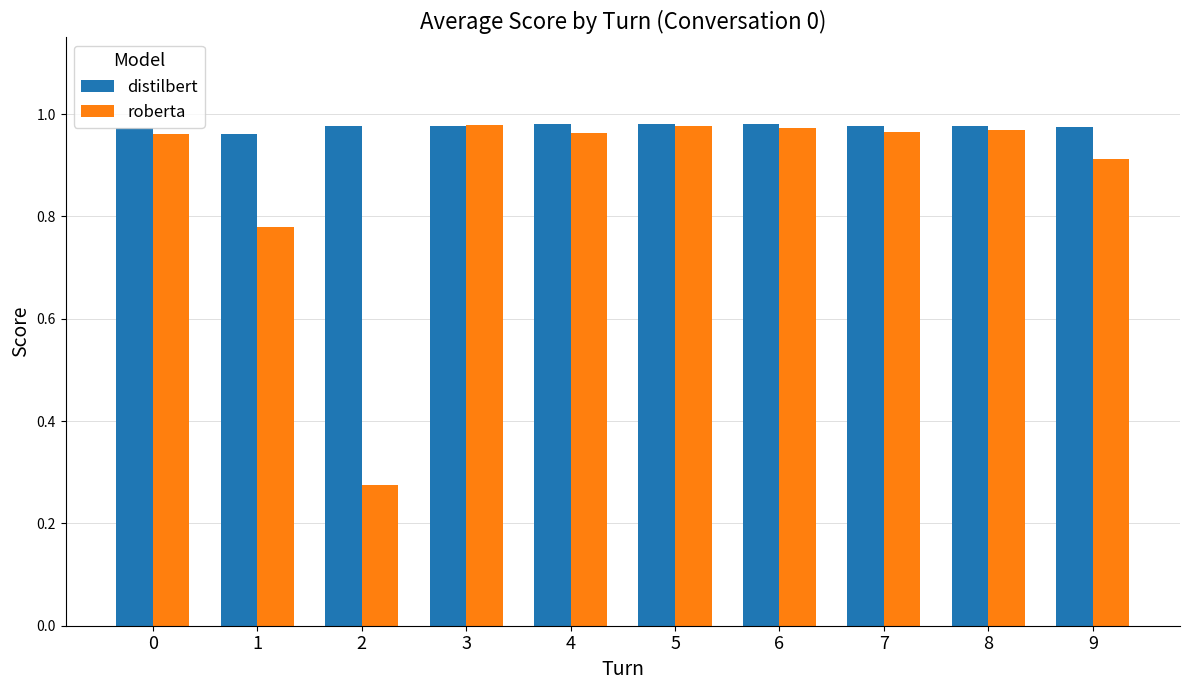

The roberta series shows 0.4 at 1. True or false?

False